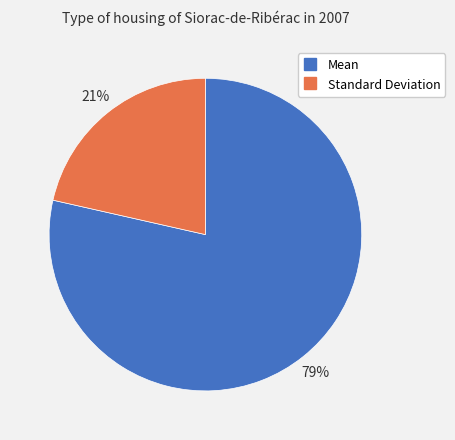

What is the largest slice in the pie chart?

Mean